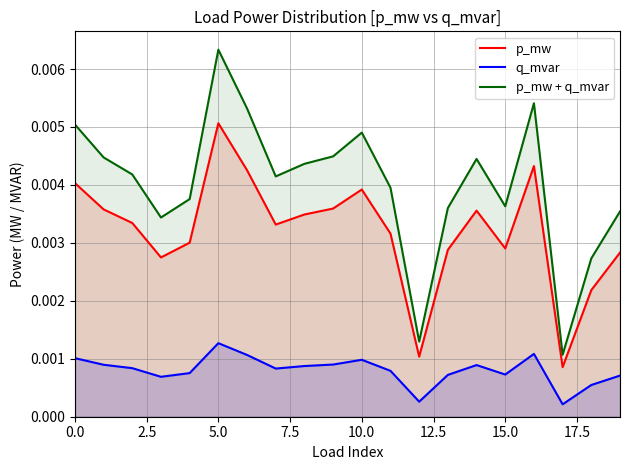

At 11, list the series in order from smallest to largest.

q_mvar, p_mw, p_mw + q_mvar